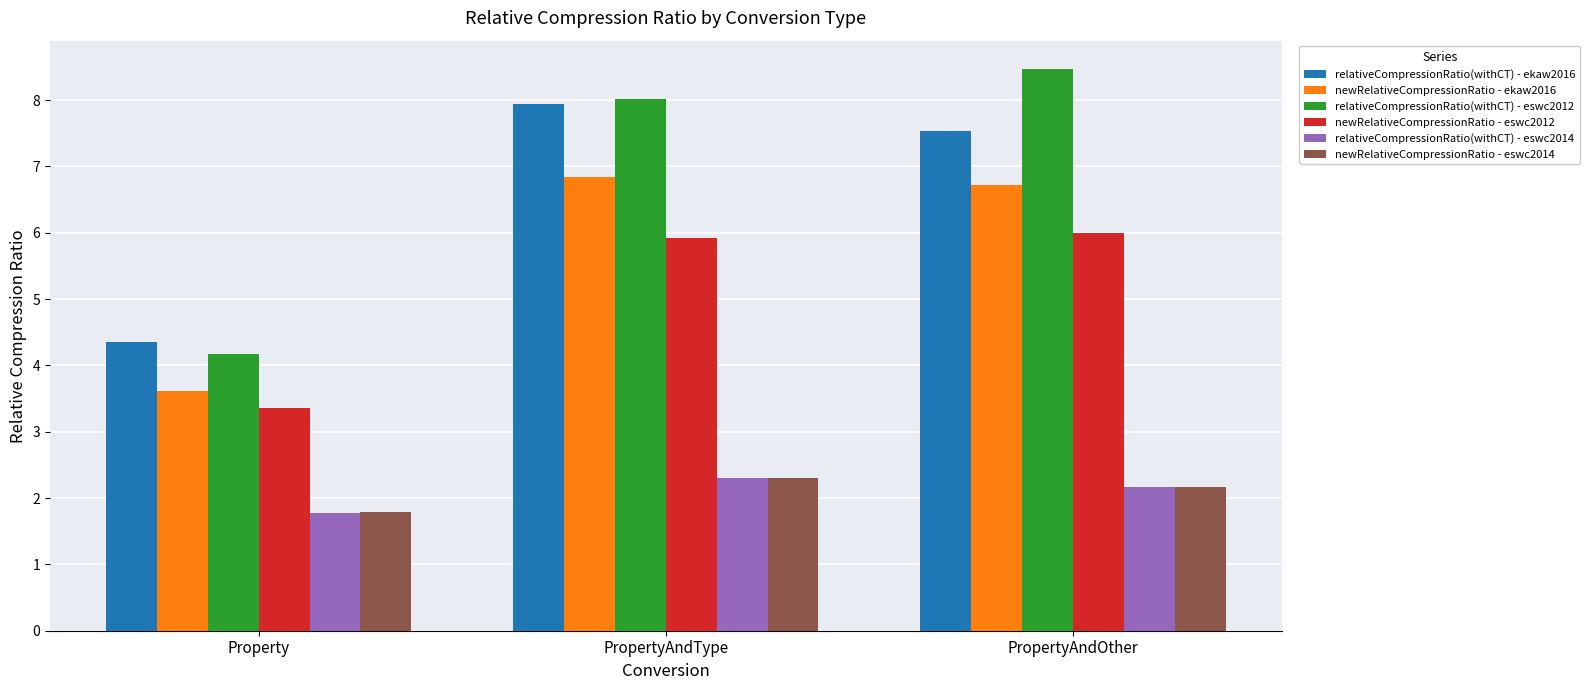

What is the label of the 3rd bar from the left?

PropertyAndOther